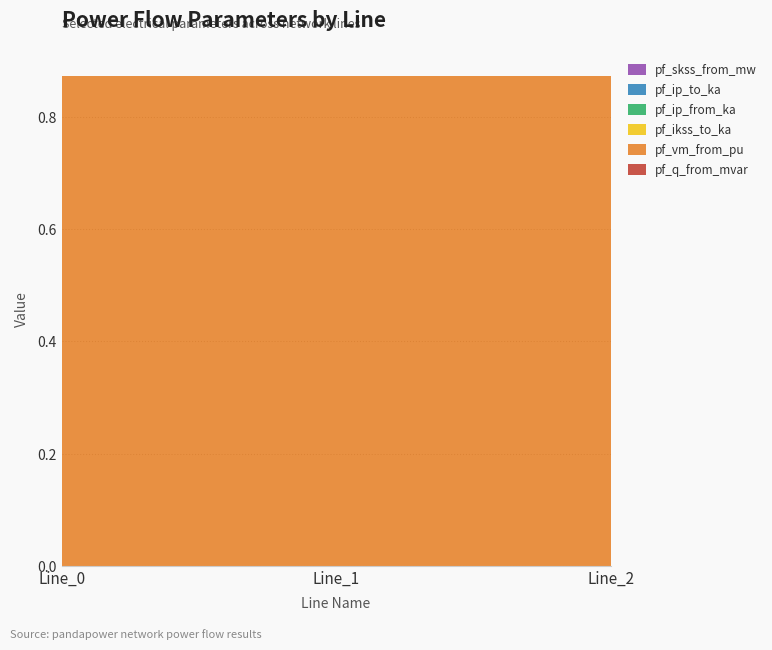

Reading left to right, extract all data points from this chart.

pf_q_from_mvar: 0.0	0.0	0.0
pf_vm_from_pu: 0.9	0.9	0.9
pf_ikss_to_ka: 0.0	0.0	0.0
pf_ip_from_ka: 0.0	0.0	0.0
pf_ip_to_ka: 0.0	0.0	0.0
pf_skss_from_mw: 0.0	0.0	0.0